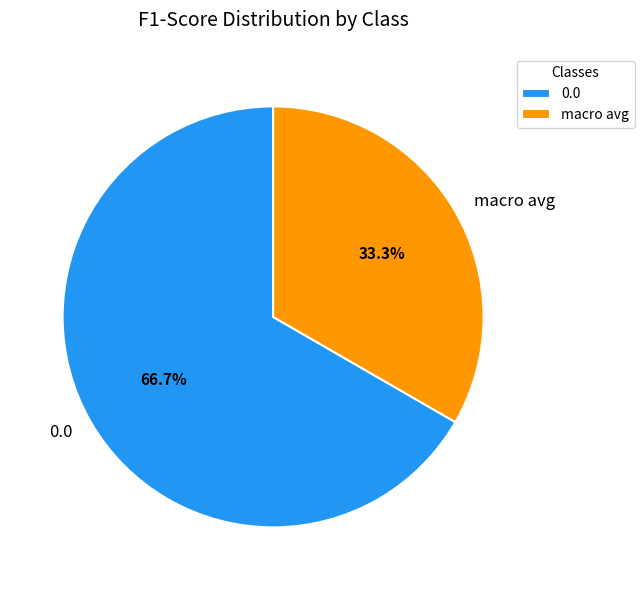

How many slices are in this pie chart?

2